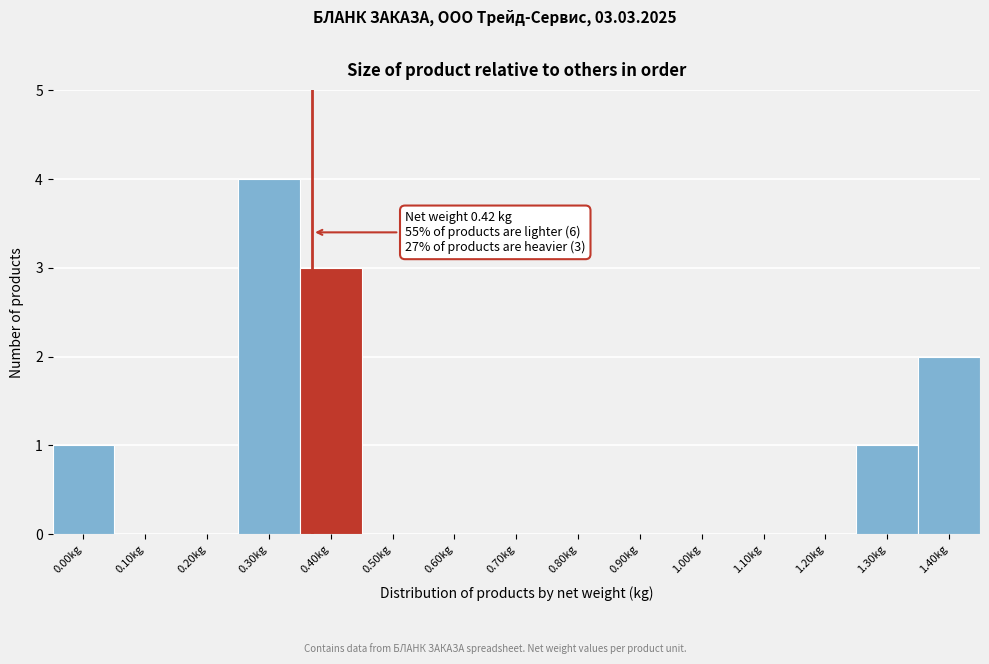

Reading left to right, what are all the values shown in this chart?

0.00kg=1	0.10kg=0	0.20kg=0	0.30kg=4	0.40kg=3	0.50kg=0	0.60kg=0	0.70kg=0	0.80kg=0	0.90kg=0	1.00kg=0	1.10kg=0	1.20kg=0	1.30kg=1	1.40kg=2